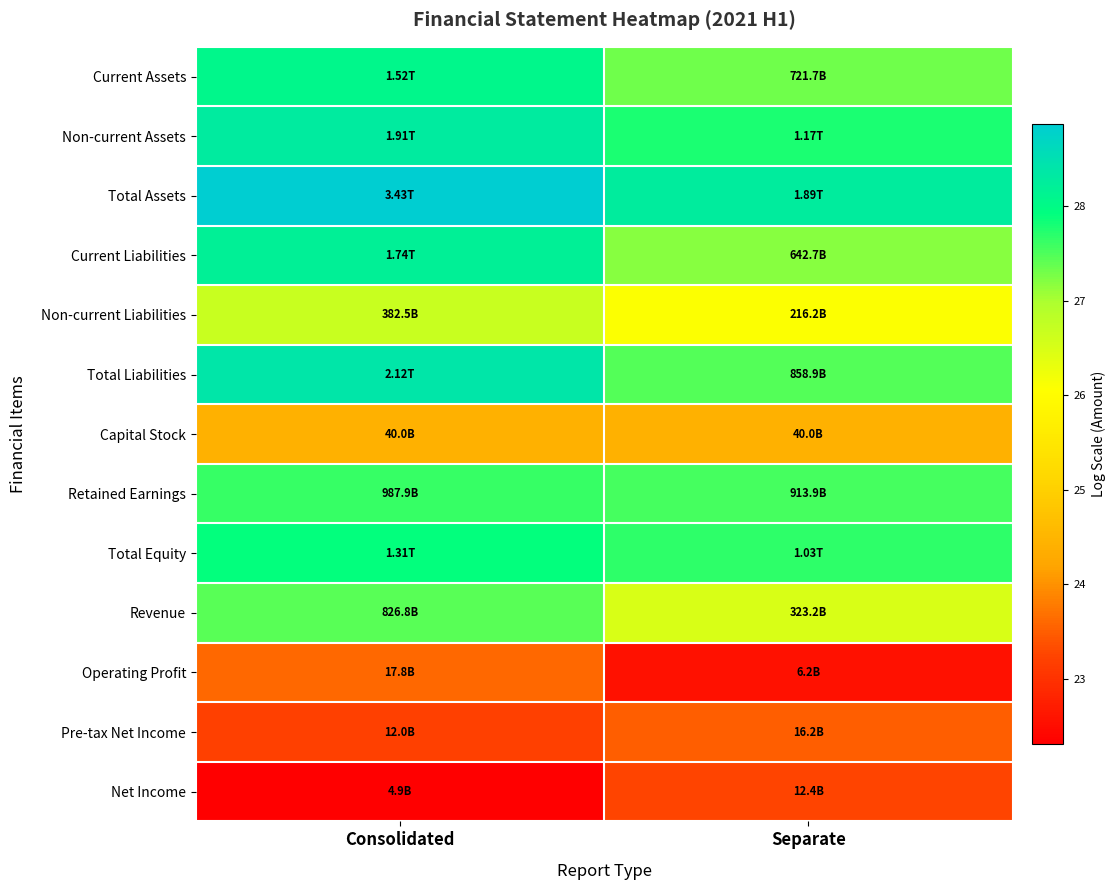

Reading left to right, list all the values displayed in this chart.

Current Assets: Consolidated=28.1	Separate=27.3
Non-current Assets: Consolidated=28.3	Separate=27.8
Total Assets: Consolidated=28.9	Separate=28.3
Current Liabilities: Consolidated=28.2	Separate=27.2
Non-current Liabilities: Consolidated=26.7	Separate=26.1
Total Liabilities: Consolidated=28.4	Separate=27.5
Capital Stock: Consolidated=24.4	Separate=24.4
Retained Earnings: Consolidated=27.6	Separate=27.5
Total Equity: Consolidated=27.9	Separate=27.7
Revenue: Consolidated=27.4	Separate=26.5
Operating Profit: Consolidated=23.6	Separate=22.5
Pre-tax Net Income: Consolidated=23.2	Separate=23.5
Net Income: Consolidated=22.3	Separate=23.2